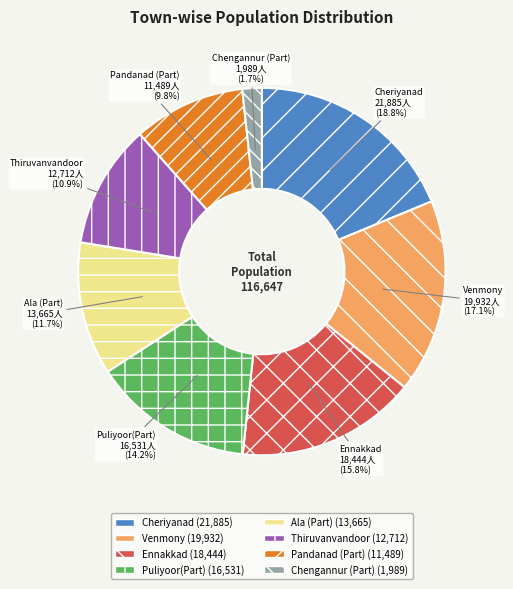

What portion of the pie excludes Ennakkad?

84.2%